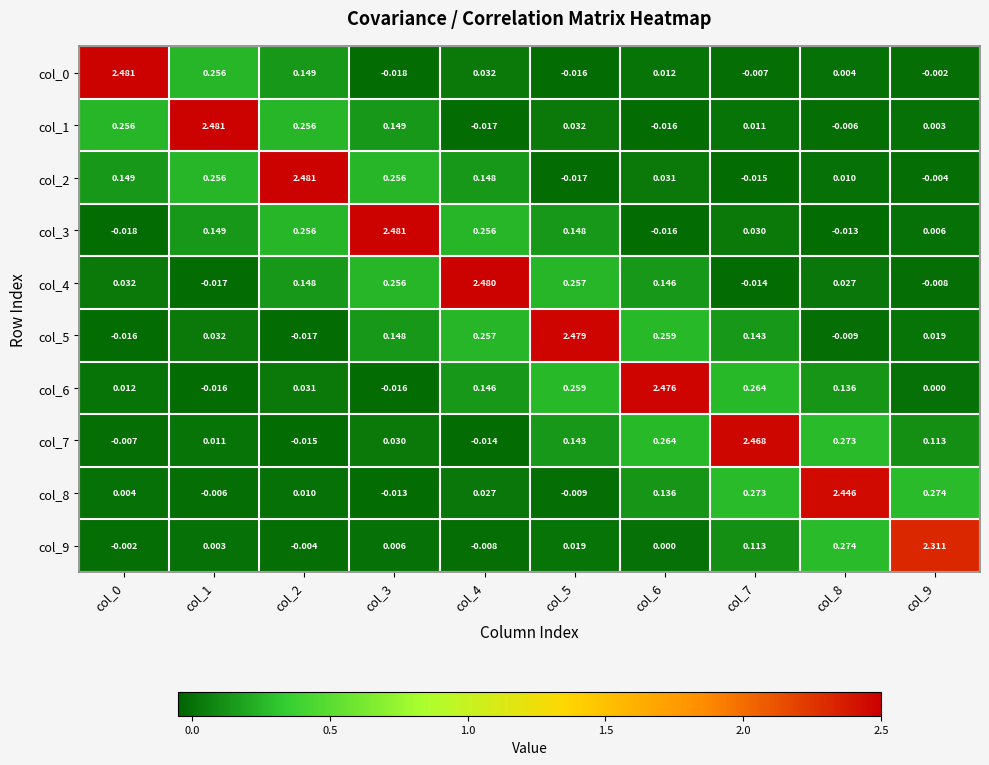

Is the value of col_5 at col_0 greater than the value of col_7 at col_6?

No